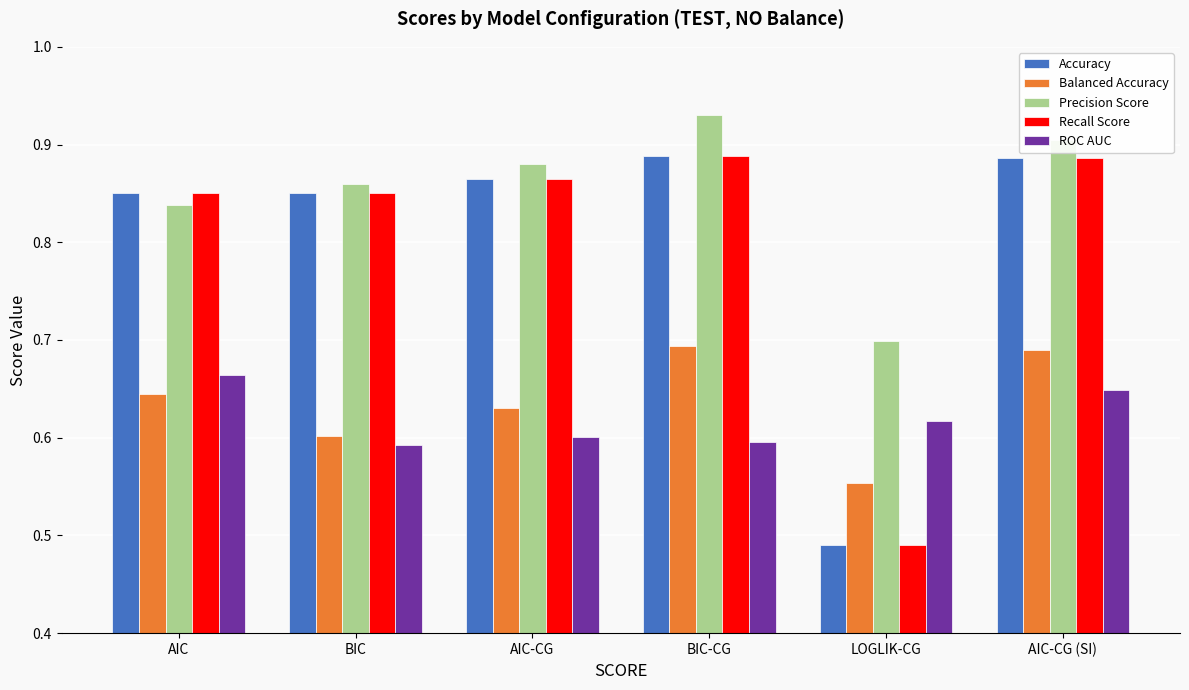

What is the sum of all Accuracy values?

4.8